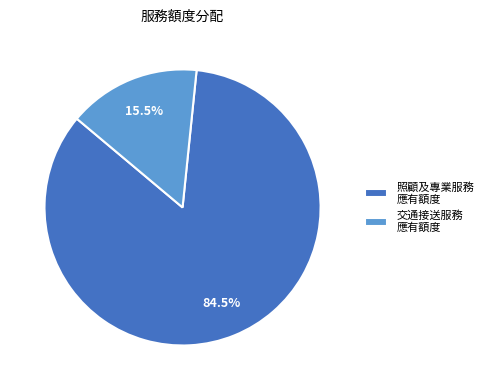

Is there any slice that represents more than half of the pie?

Yes